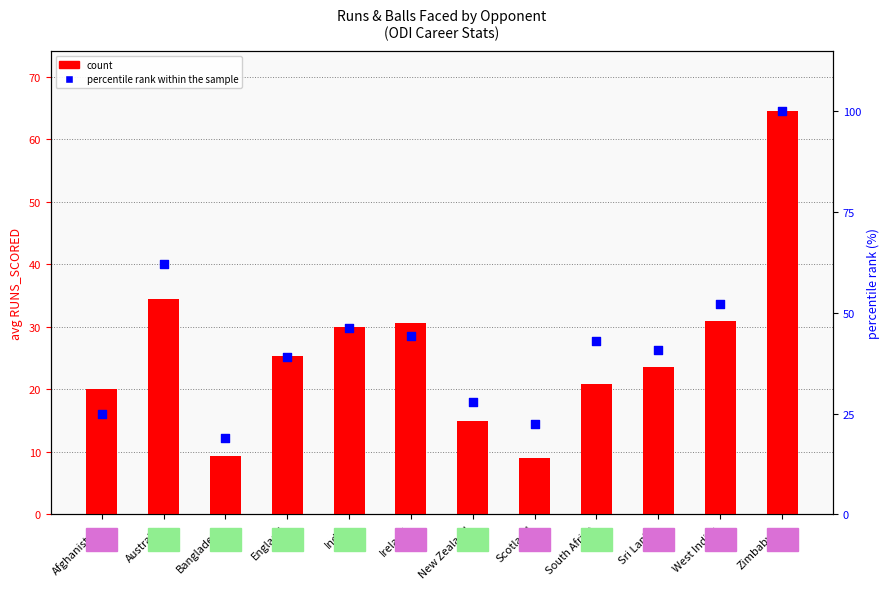

Which series reaches the maximum Y coordinate?

count